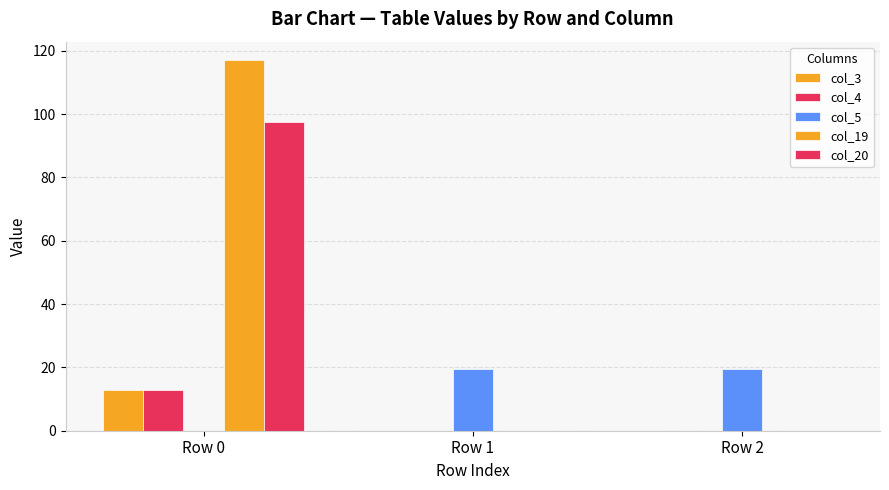

How many series are shown in this chart?

5